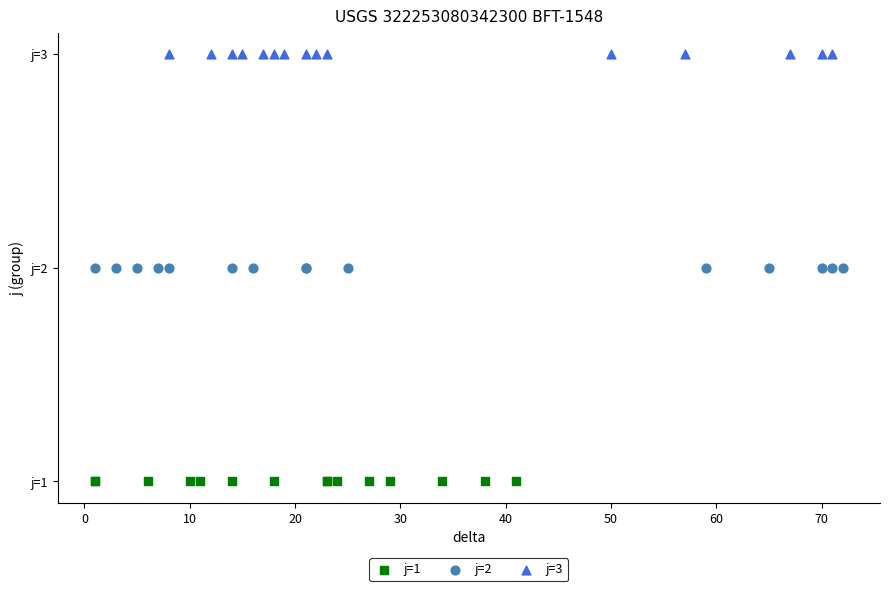

What are all the series names shown in the legend?

j=1, j=2, j=3